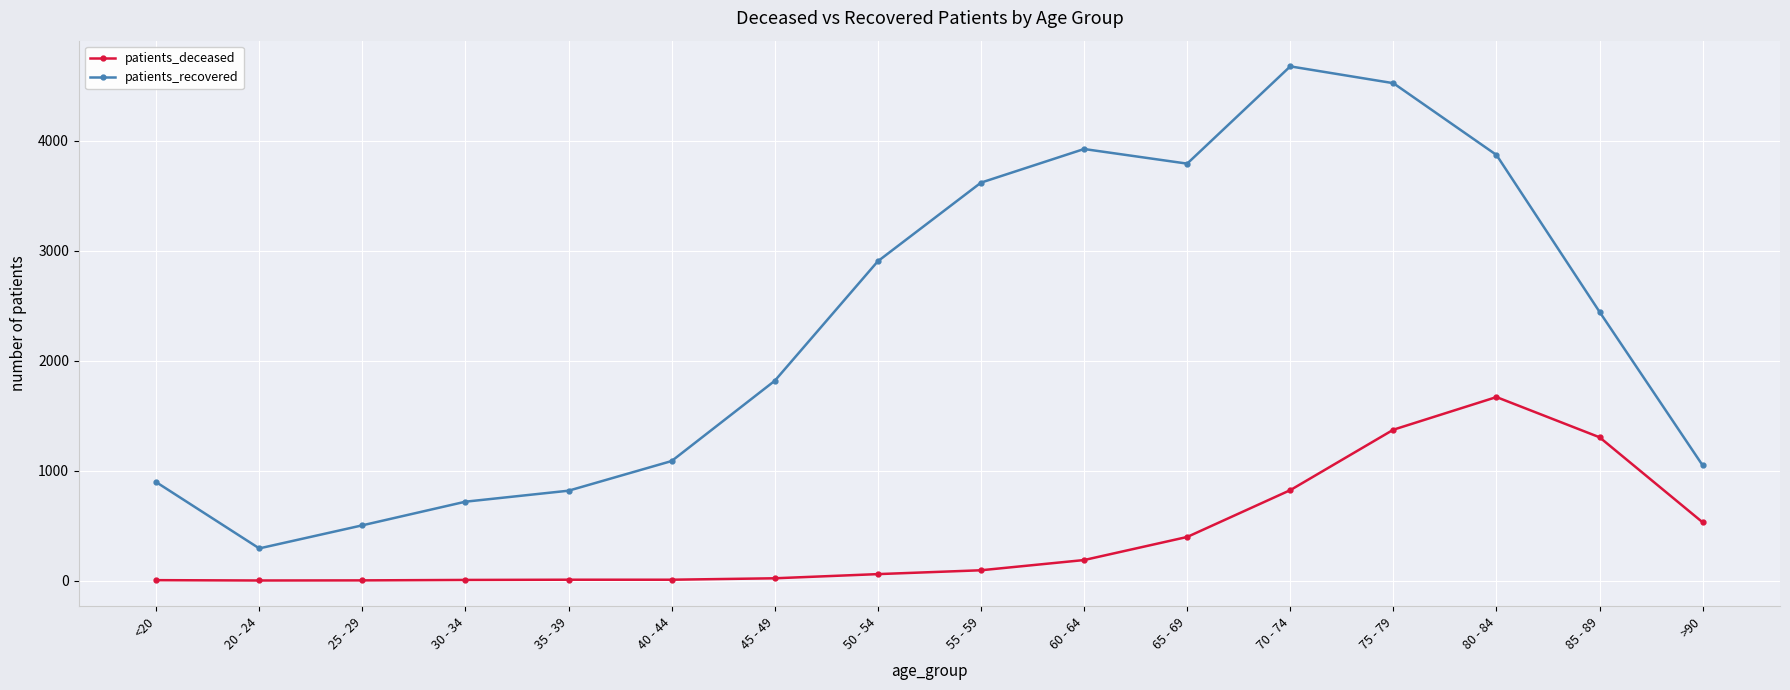

At which category does patients_recovered reach its first local peak?

60 - 64